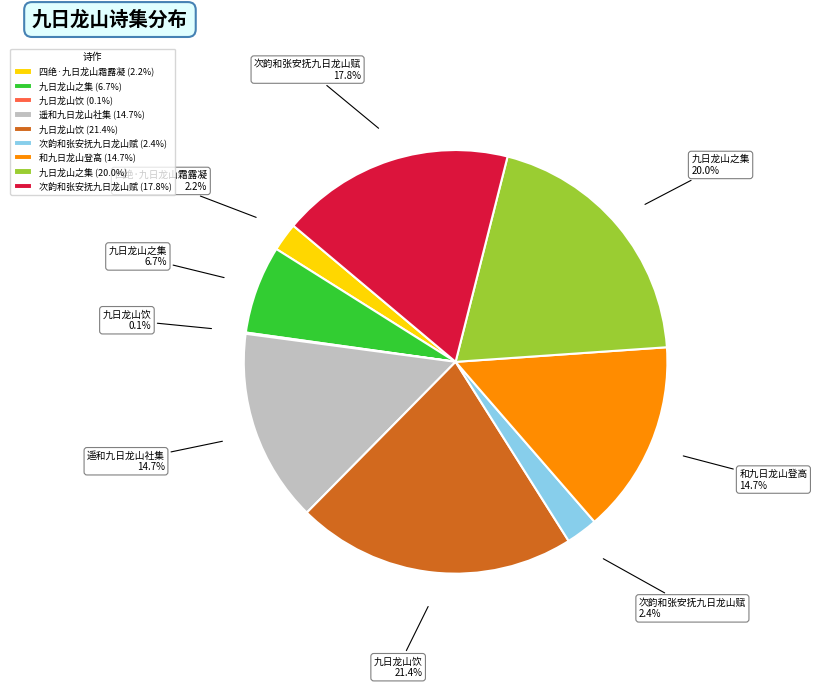

Which has a higher value, 次韵和张安抚九日龙山赋 (17.8%) or 九日龙山饮 (21.4%)?

九日龙山饮 (21.4%)